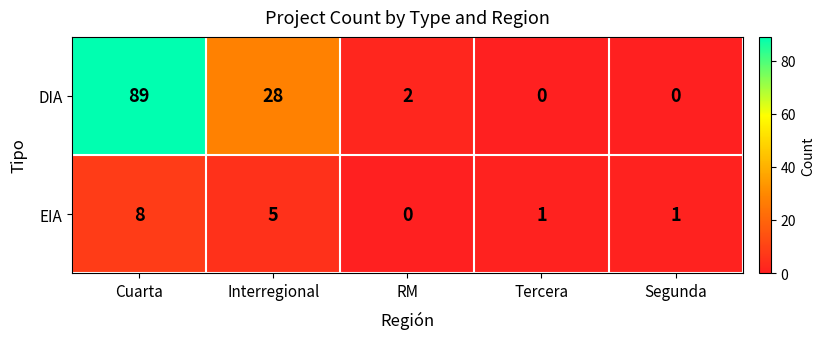

List the series in order of their overall mean, lowest first.

EIA, DIA